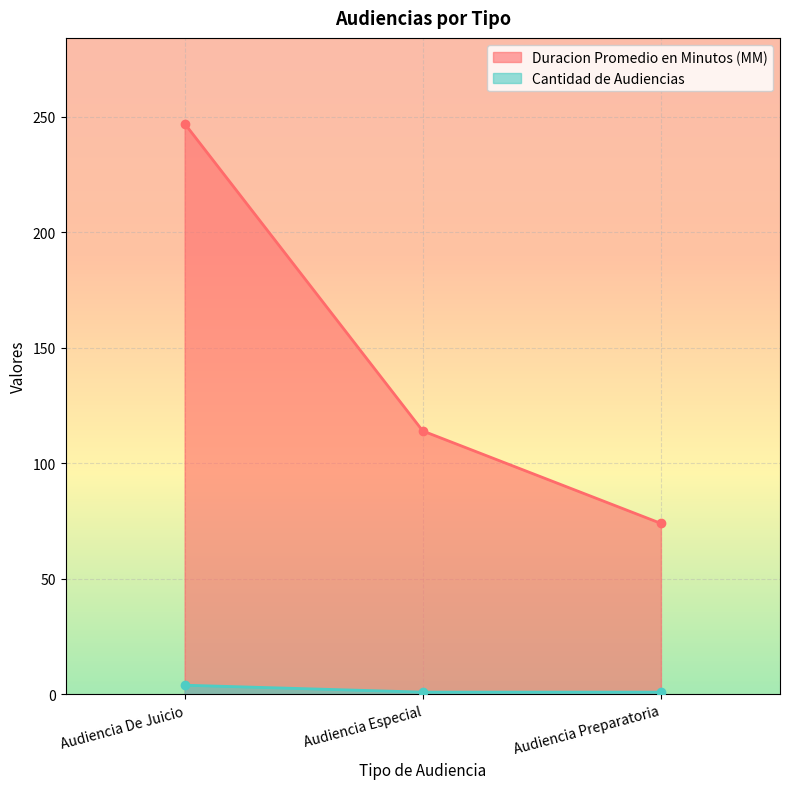

How many series are shown in this chart?

2